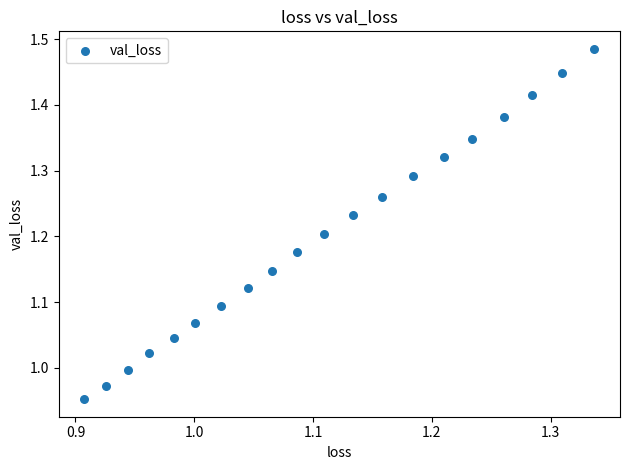

What is the range of X values (max minus min)?

0.4